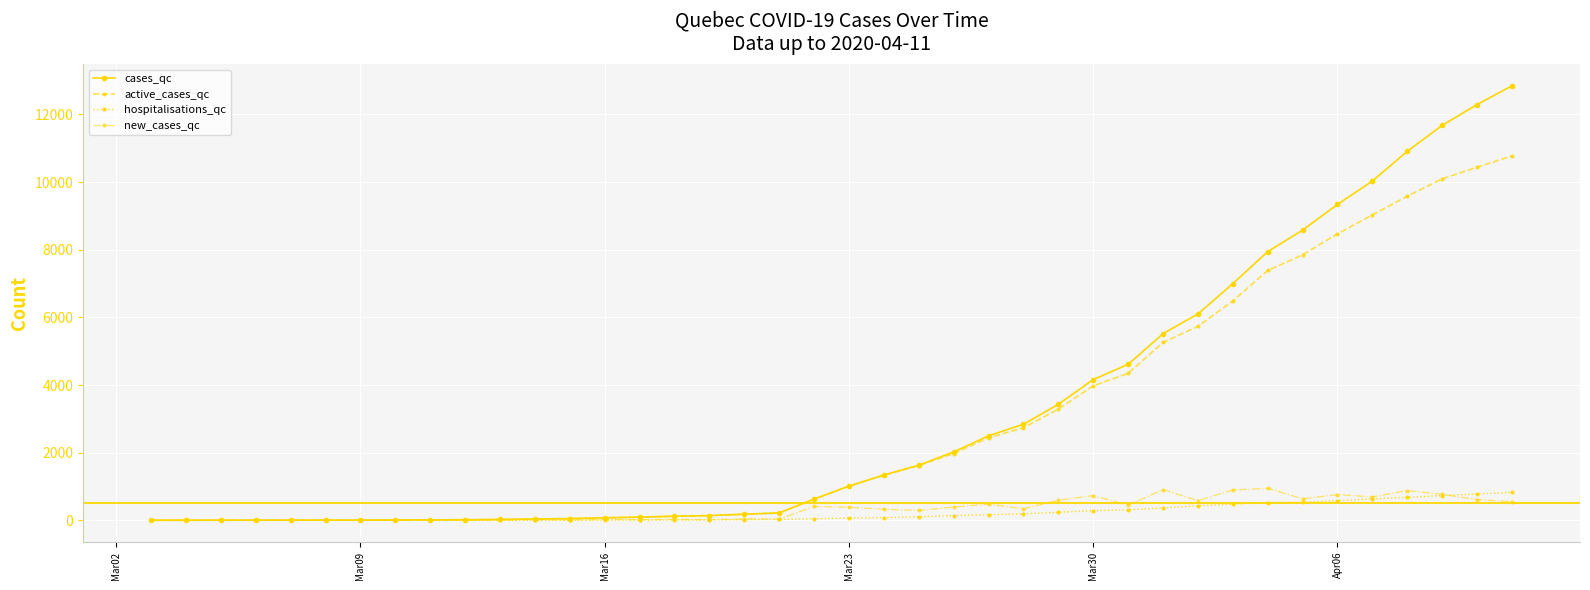

Which series has the largest range (max minus min)?

cases_qc